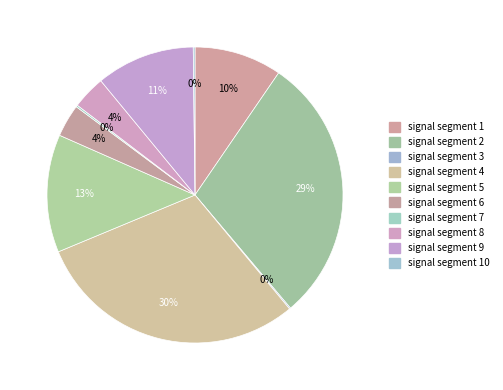

Is there a majority slice in this chart?

No